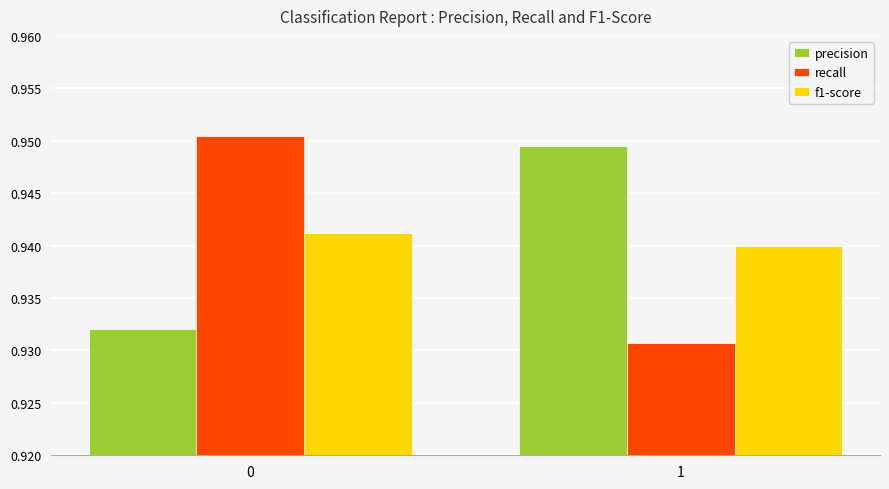

The value of recall at 0 is 1.2. True or false?

False